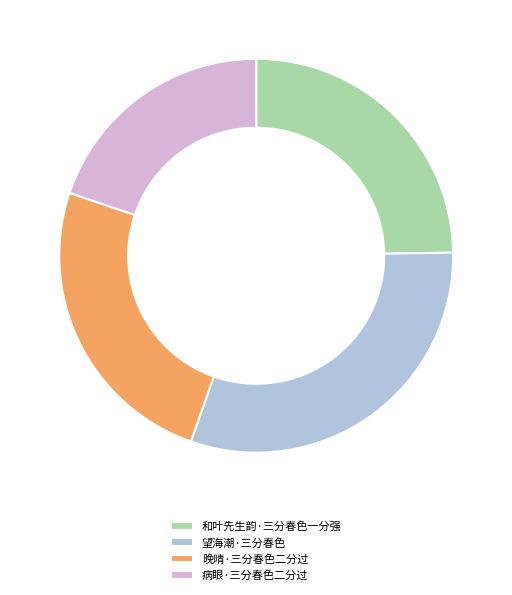

True or false: 望海潮·三分春色 accounts for 31% of the total.

True